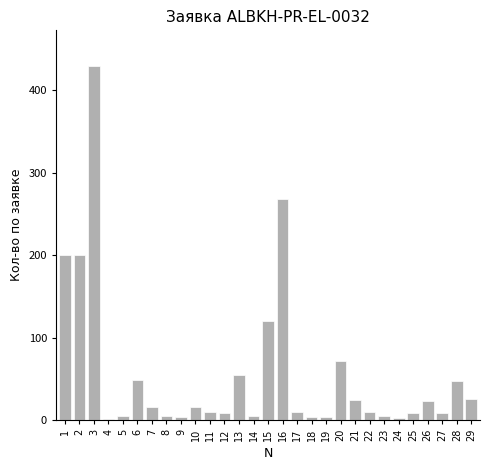

The chart shows a value of 7 at 21. True or false?

False